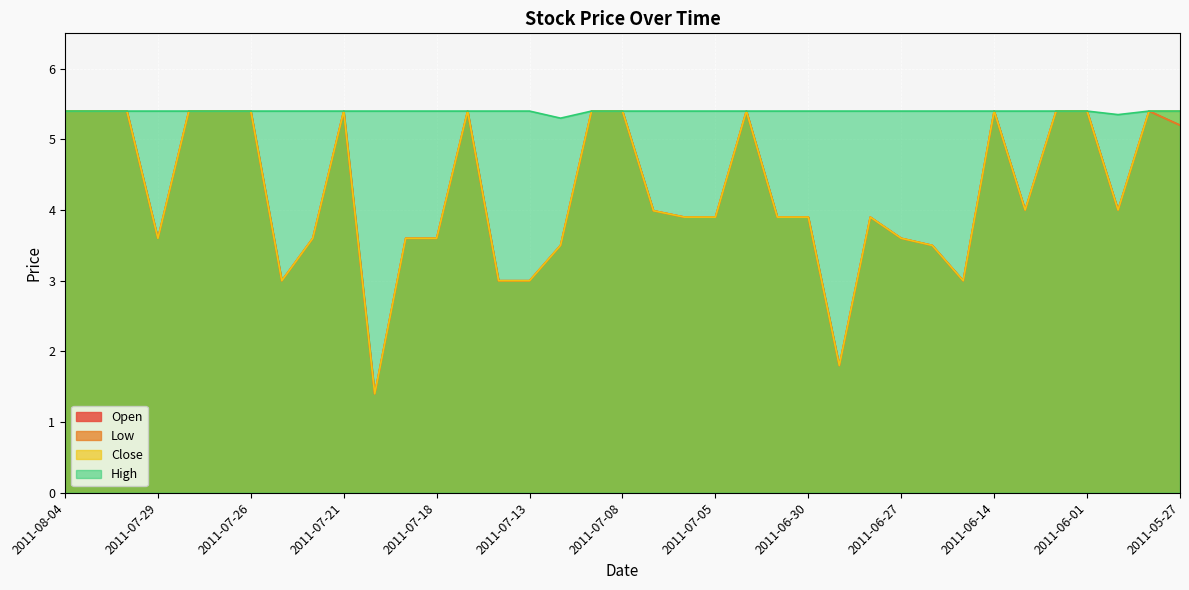

What is the value of the Close point at the 29th from the left?

3.5